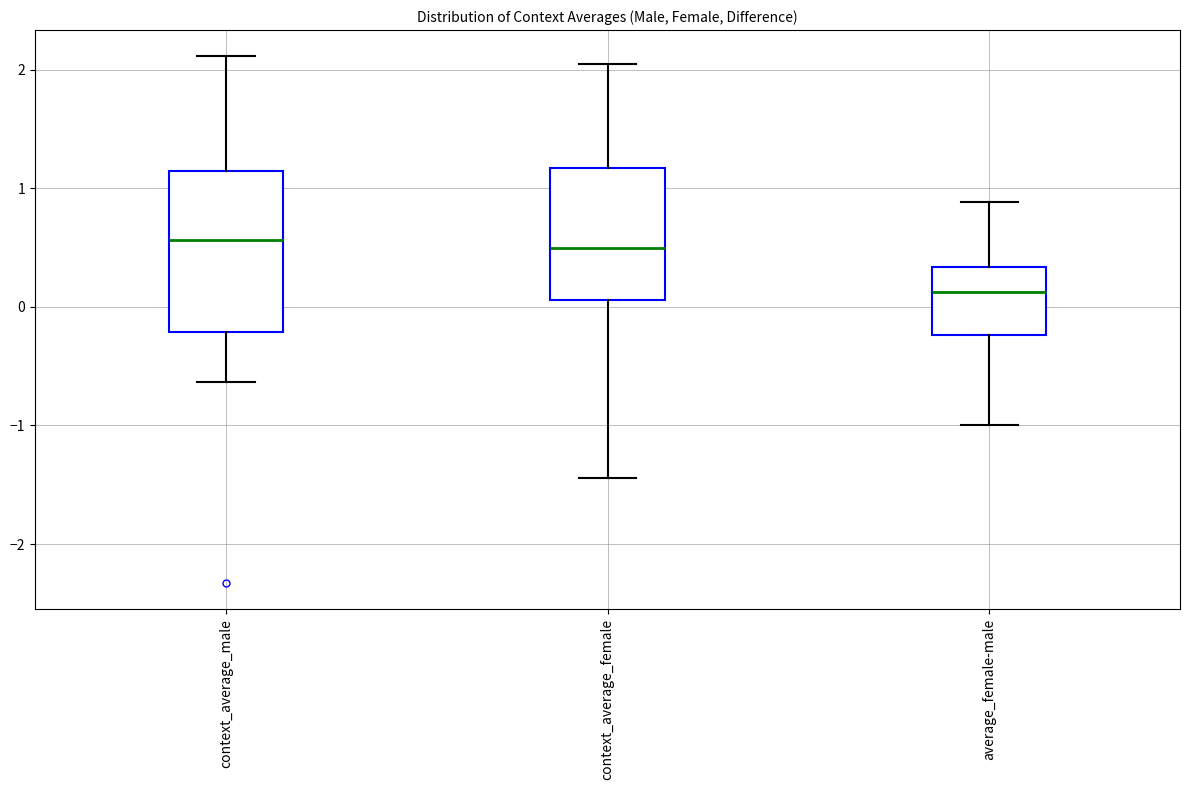

Reading left to right, transcribe this box plot: for each box, give where its median line is, the range the box spans, and where its two whiskers end, as read against the y-axis. The values are not printed on the chart, so give them approximately, as read against the axis.

context_average_male: median 0.6, box -0.2 to 1.1, whiskers -0.6 to 2.1
context_average_female: median 0.5, box 0.1 to 1.2, whiskers -1.4 to 2.0
average_female-male: median 0.1, box -0.2 to 0.3, whiskers -1.0 to 0.9